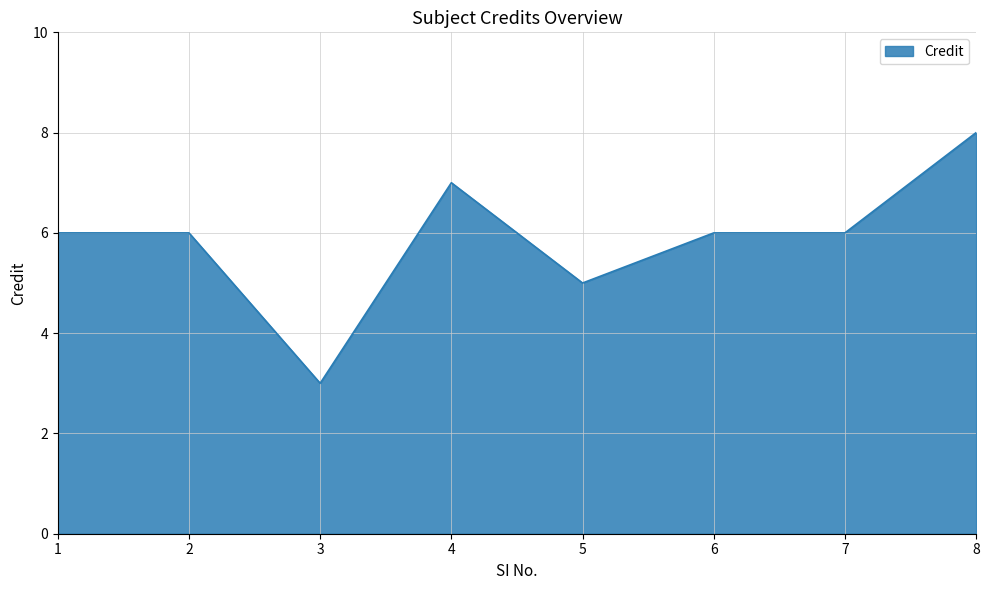

Does the chart display data point markers on the line(s)?

No